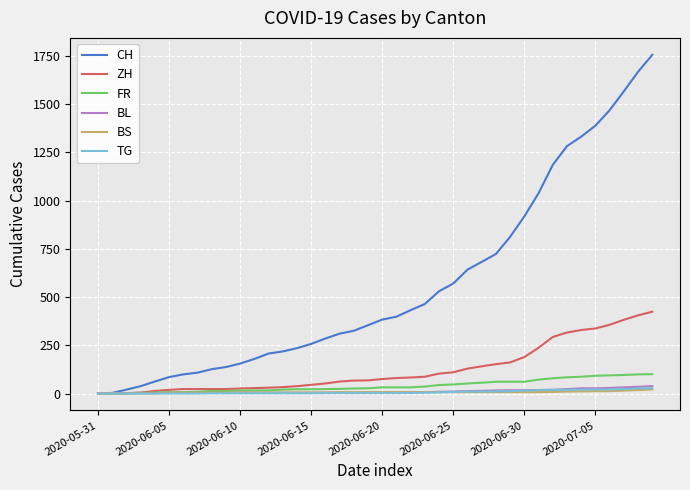

What is the greatest value displayed?

1755